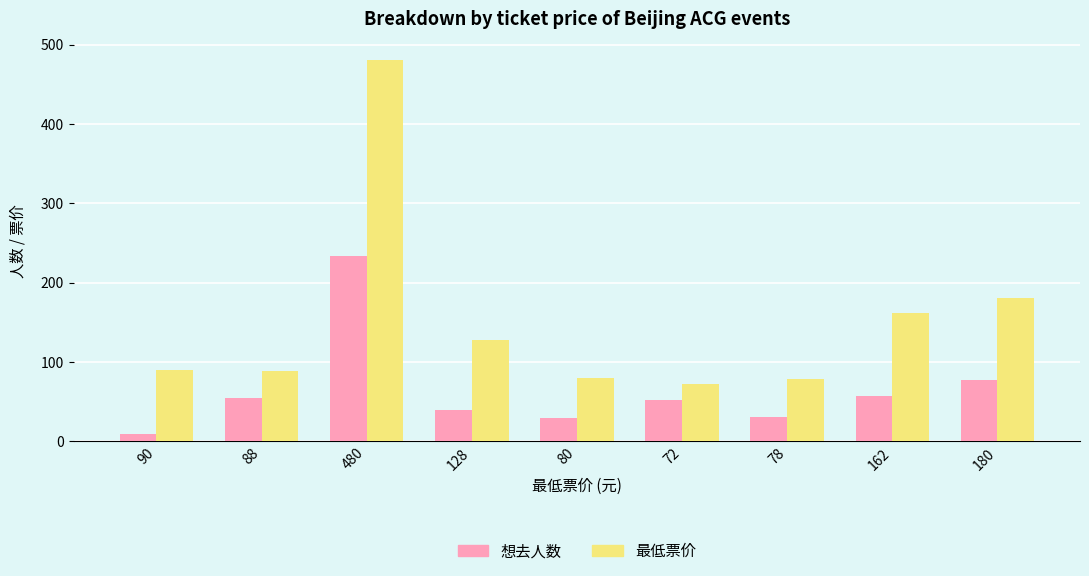

Rank the series at 78 from lowest to highest value.

想去人数, 最低票价